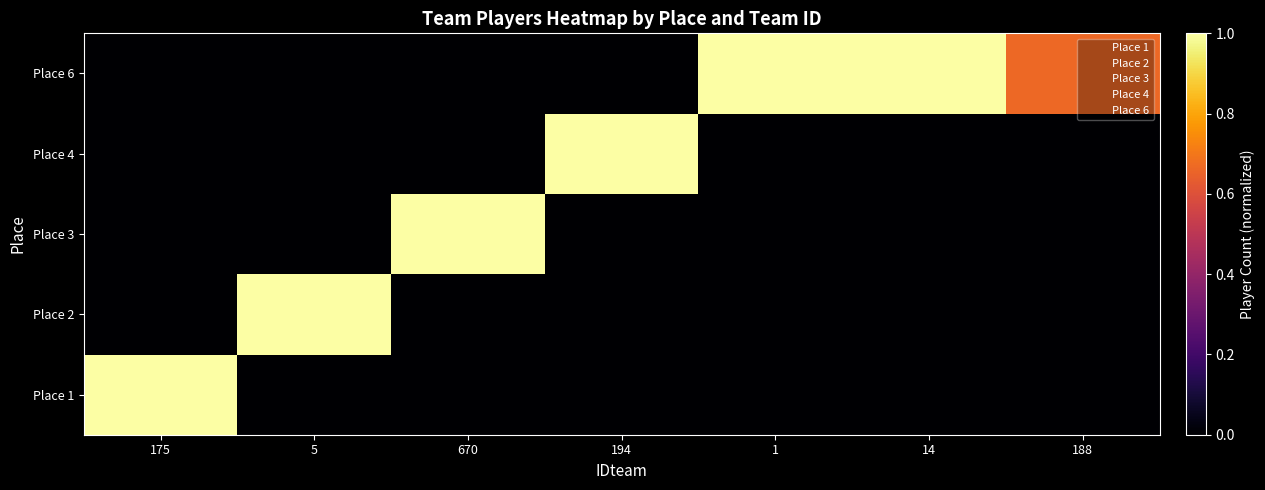

At which category is the sum across all series the highest?

175